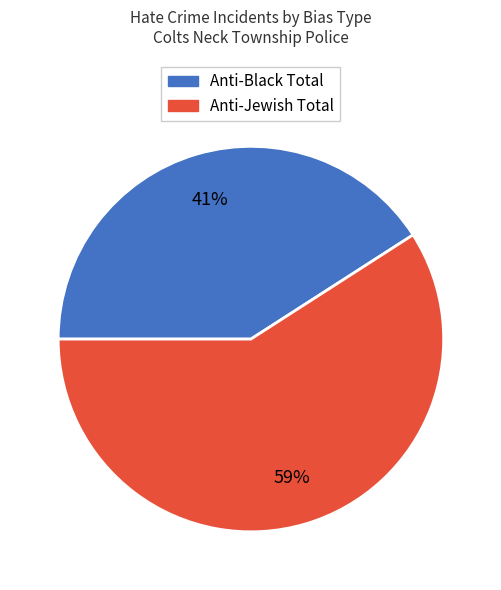

Is there a majority slice in this chart?

Yes